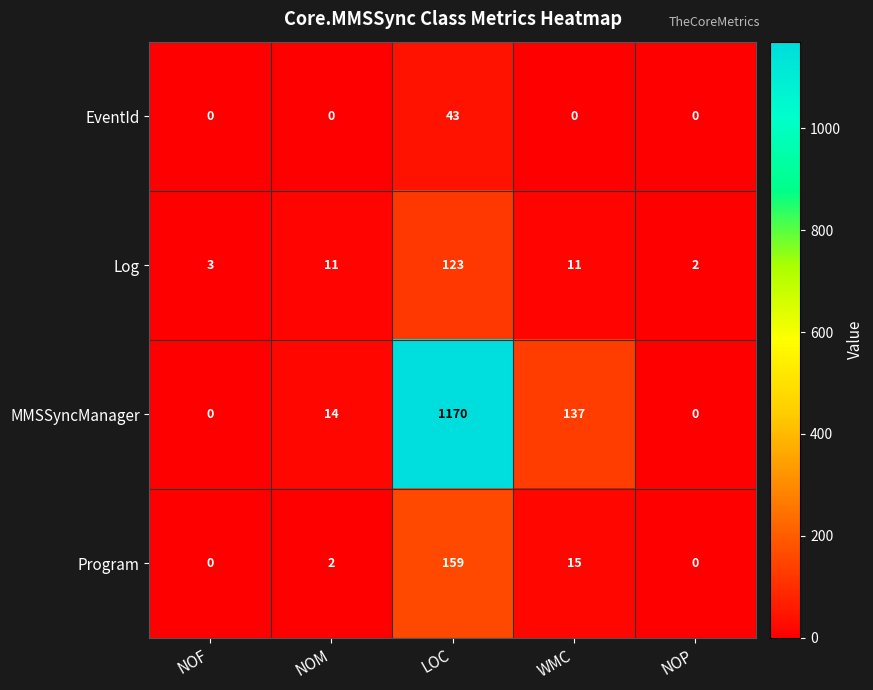

What is the total value across all series at LOC?

1495